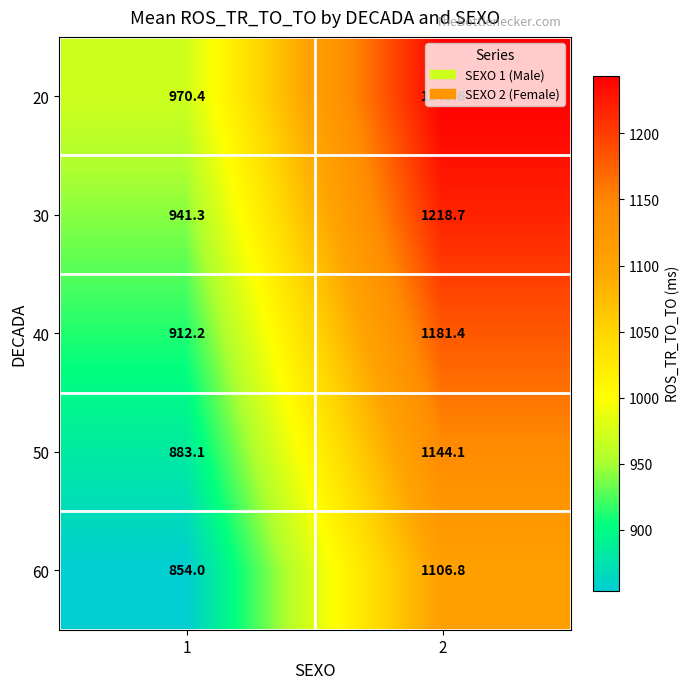

How many distinct data groups are displayed?

5